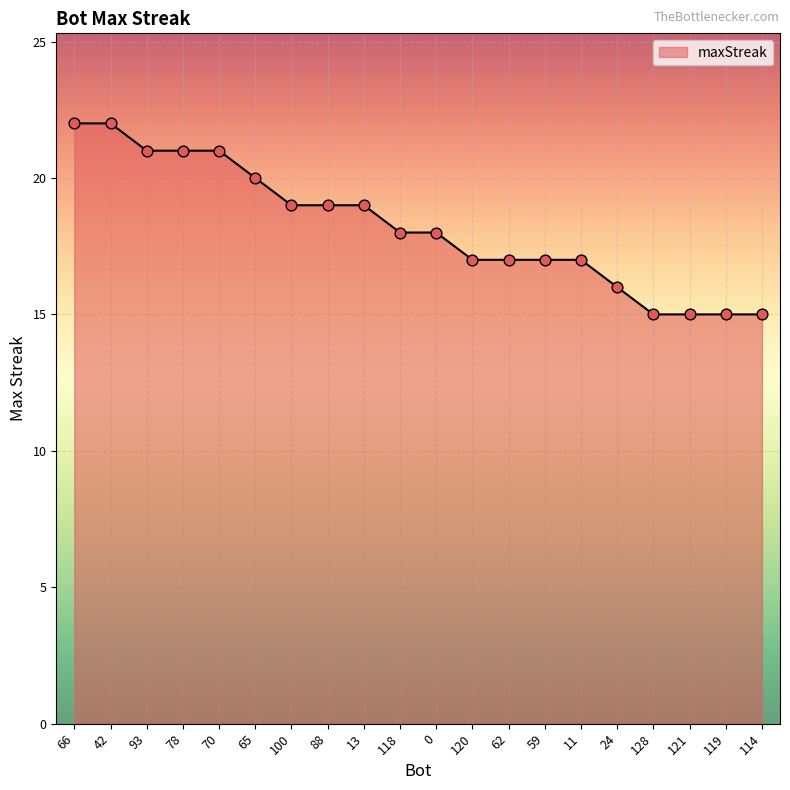

What is the change in value from 65 to 0?

-2